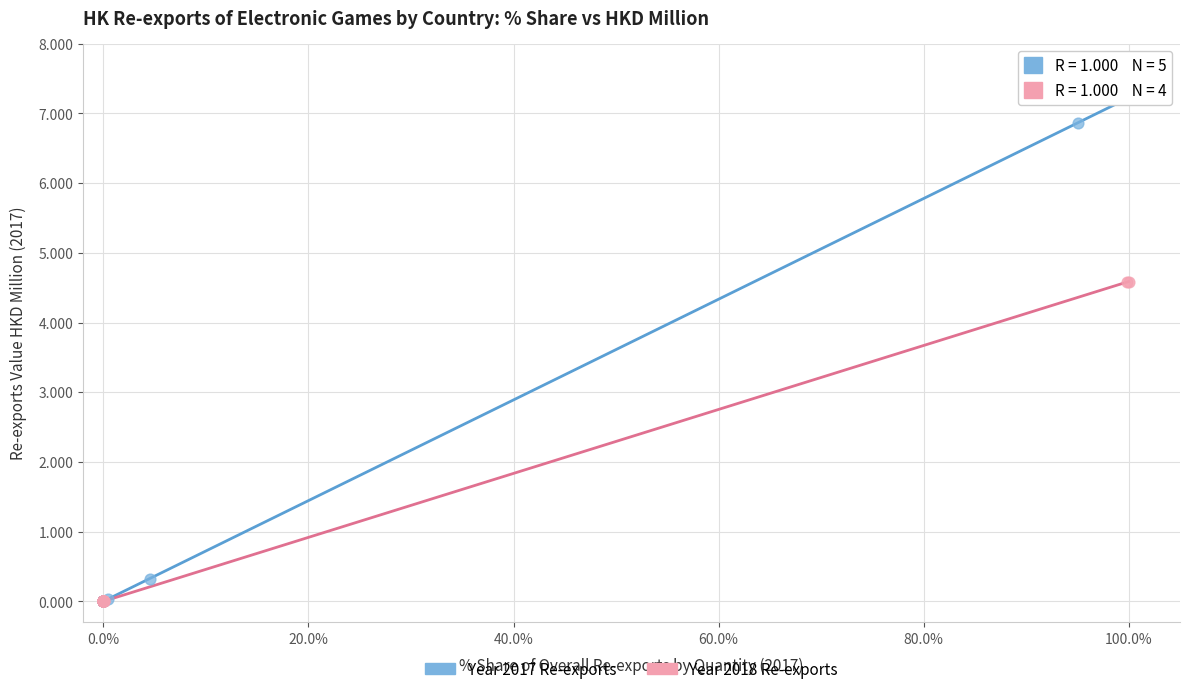

Which series has the widest spread of Y values?

Year 2017 Re-exports